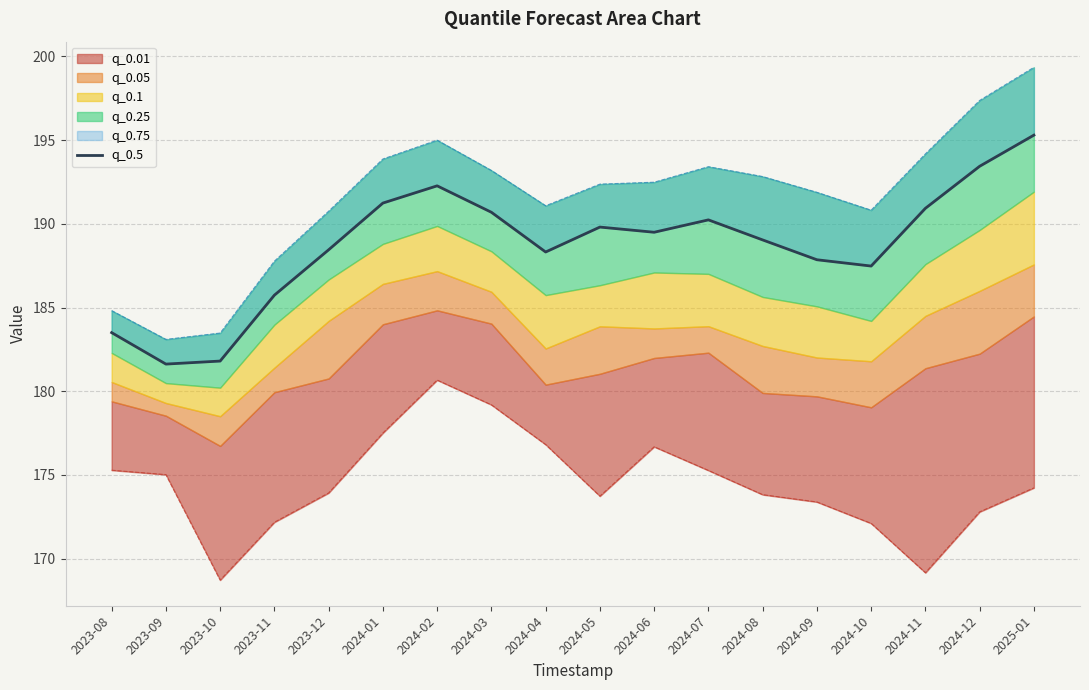

True or false: the data shows 181.8 at 2023-10.

True